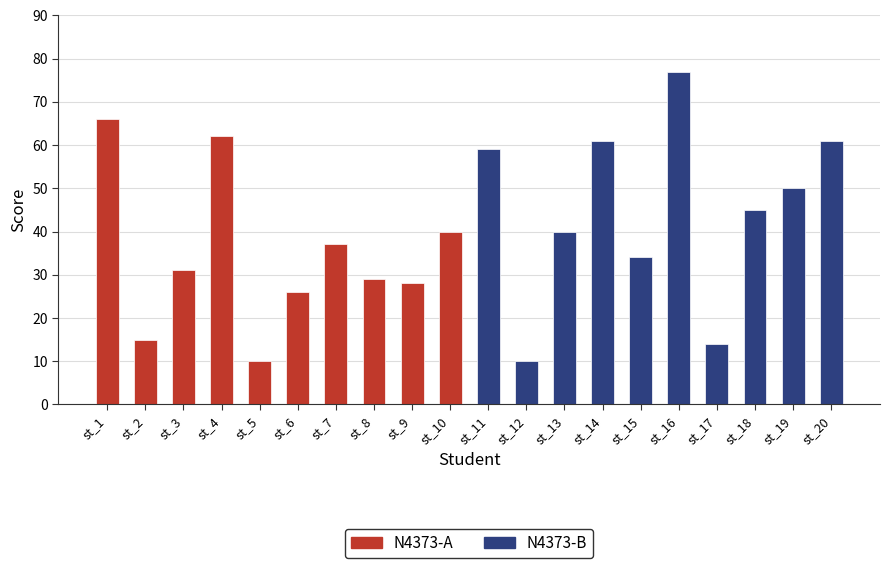

What is the maximum value shown in the chart?

77